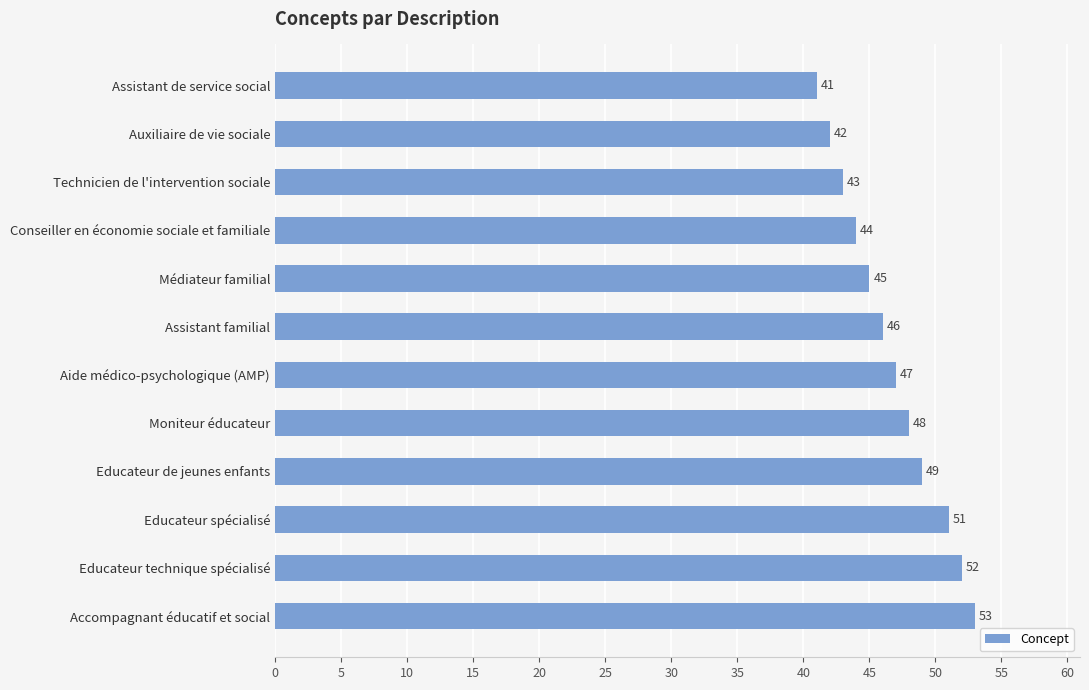

True or false: the data shows 48 at Moniteur éducateur.

True